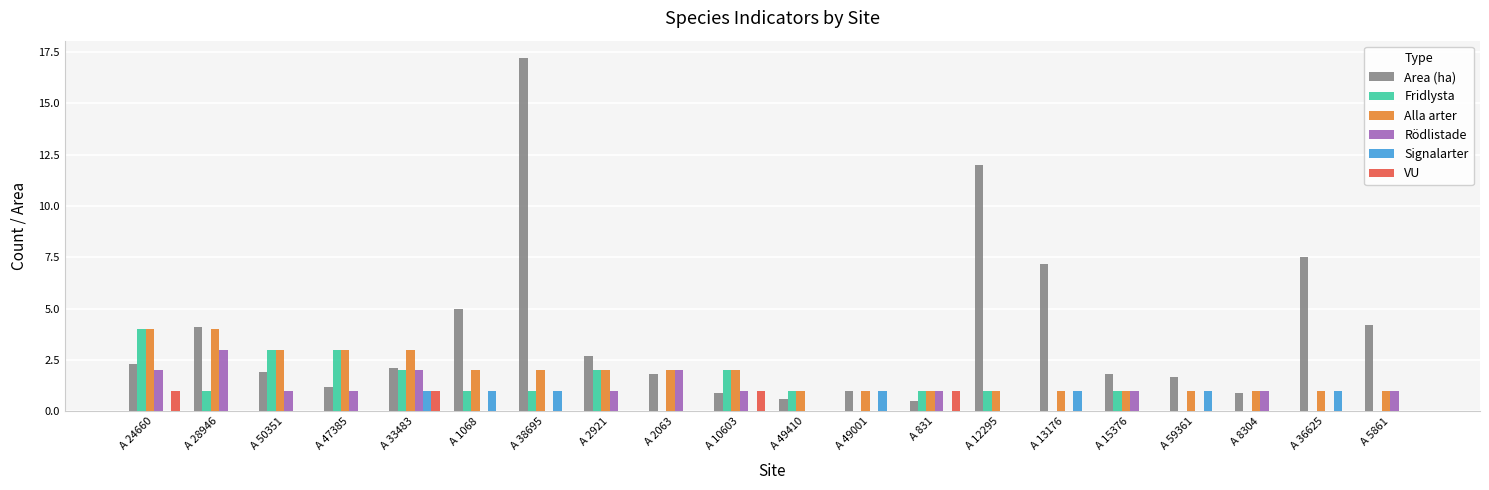

What is the sum of the Area (ha) values at A 1068 and A 5861?

9.2